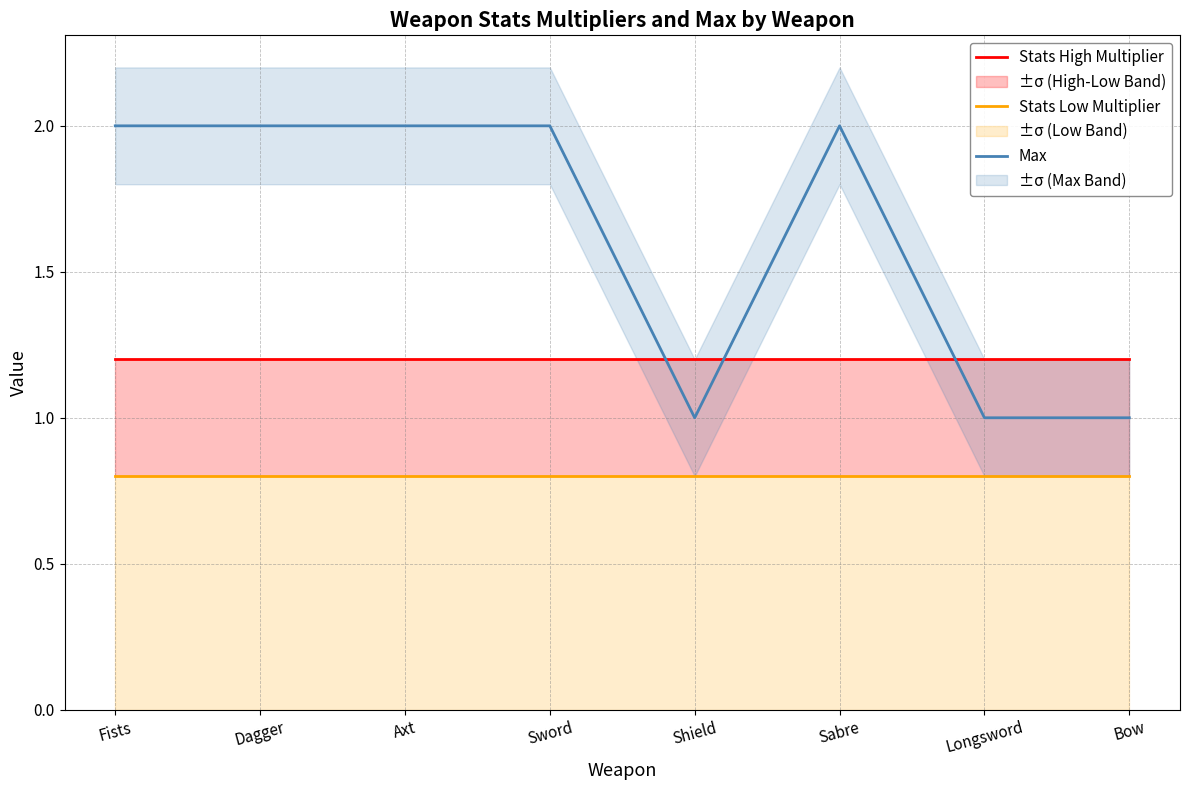

Is the value of Stats High Multiplier at Dagger greater than the value of Stats Low Multiplier at Sword?

Yes